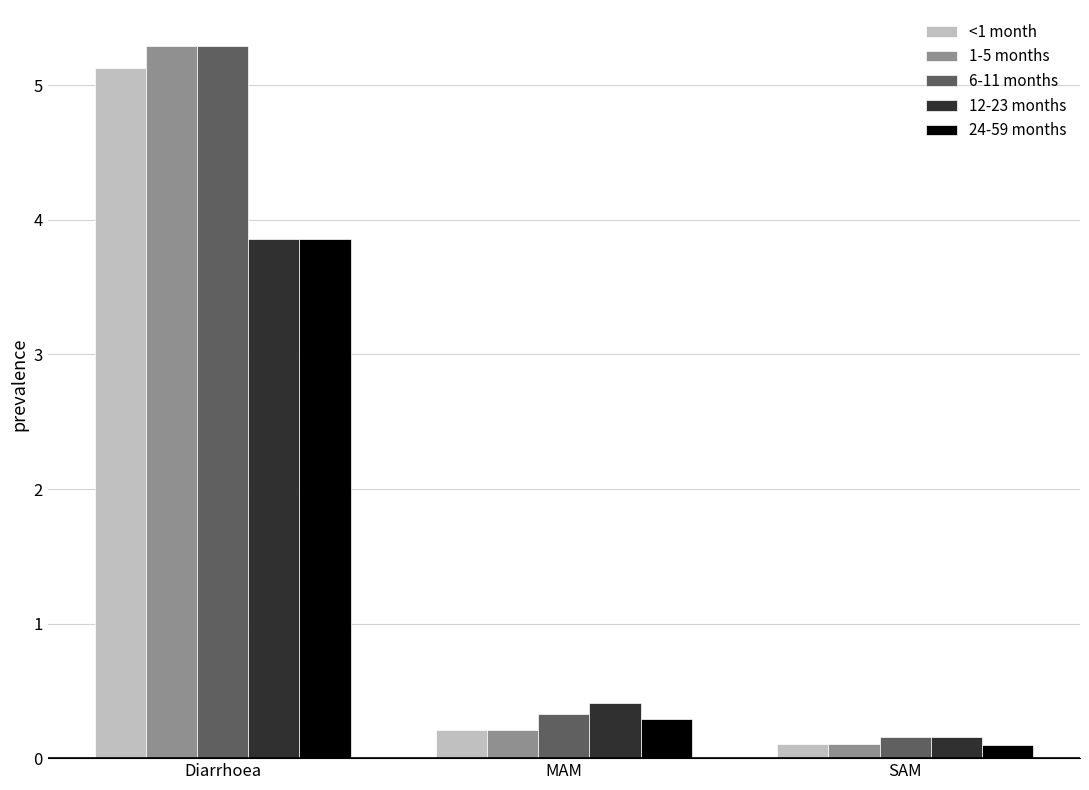

The 12-23 months series shows 2.5 at Diarrhoea. True or false?

False